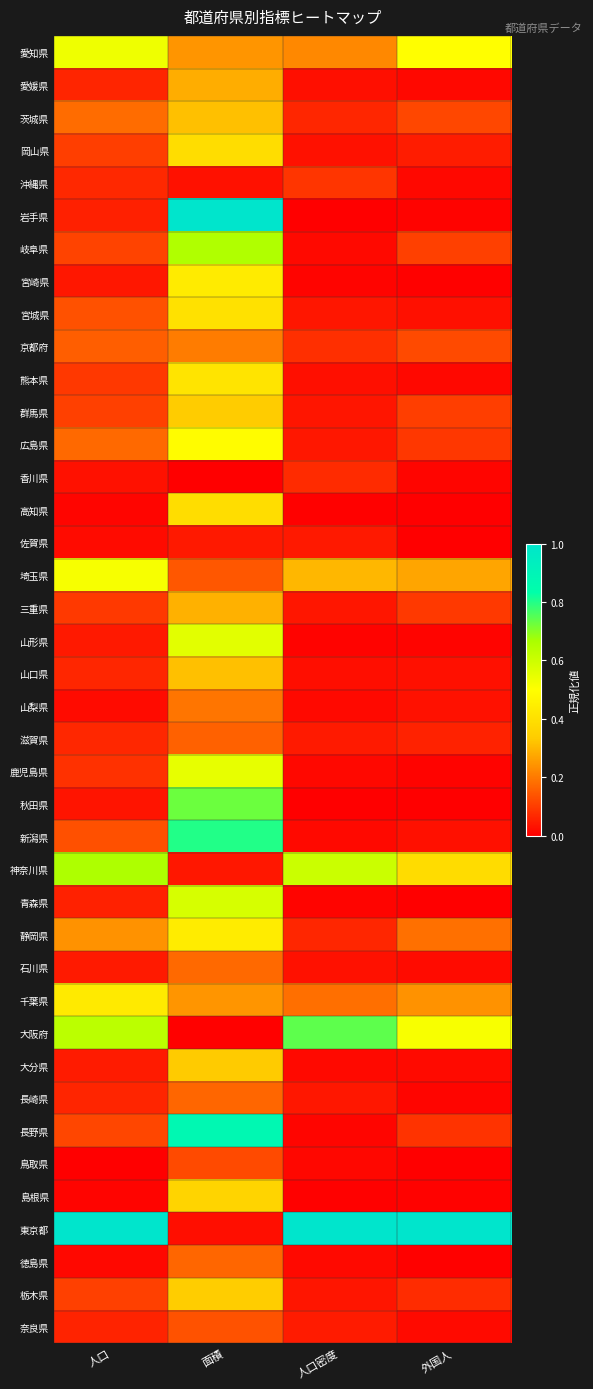

Reading left to right, what are all the values shown in this chart?

愛知県: 人口=0.5	面積=0.2	人口密度=0.2	外国人=0.5
愛媛県: 人口=0.1	面積=0.3	人口密度=0.0	外国人=0.0
茨城県: 人口=0.2	面積=0.3	人口密度=0.1	外国人=0.1
岡山県: 人口=0.1	面積=0.4	人口密度=0.0	外国人=0.0
沖縄県: 人口=0.1	面積=0.0	人口密度=0.1	外国人=0.0
岩手県: 人口=0.1	面積=1.0	人口密度=0.0	外国人=0.0
岐阜県: 人口=0.1	面積=0.7	人口密度=0.0	外国人=0.1
宮崎県: 人口=0.0	面積=0.4	人口密度=0.0	外国人=0.0
宮城県: 人口=0.1	面積=0.4	人口密度=0.0	外国人=0.0
京都府: 人口=0.2	面積=0.2	人口密度=0.1	外国人=0.1
熊本県: 人口=0.1	面積=0.4	人口密度=0.0	外国人=0.0
群馬県: 人口=0.1	面積=0.3	人口密度=0.0	外国人=0.1
広島県: 人口=0.2	面積=0.5	人口密度=0.0	外国人=0.1
香川県: 人口=0.0	面積=0.0	人口密度=0.1	外国人=0.0
高知県: 人口=0.0	面積=0.4	人口密度=0.0	外国人=0.0
佐賀県: 人口=0.0	面積=0.0	人口密度=0.0	外国人=0.0
埼玉県: 人口=0.5	面積=0.1	人口密度=0.3	外国人=0.3
三重県: 人口=0.1	面積=0.3	人口密度=0.0	外国人=0.1
山形県: 人口=0.0	面積=0.6	人口密度=0.0	外国人=0.0
山口県: 人口=0.1	面積=0.3	人口密度=0.0	外国人=0.0
山梨県: 人口=0.0	面積=0.2	人口密度=0.0	外国人=0.0
滋賀県: 人口=0.1	面積=0.2	人口密度=0.0	外国人=0.1
鹿児島県: 人口=0.1	面積=0.5	人口密度=0.0	外国人=0.0
秋田県: 人口=0.0	面積=0.7	人口密度=0.0	外国人=0.0
新潟県: 人口=0.1	面積=0.8	人口密度=0.0	外国人=0.0
神奈川県: 人口=0.7	面積=0.0	人口密度=0.6	外国人=0.4
青森県: 人口=0.1	面積=0.6	人口密度=0.0	外国人=0.0
静岡県: 人口=0.2	面積=0.4	人口密度=0.1	外国人=0.2
石川県: 人口=0.0	面積=0.2	人口密度=0.0	外国人=0.0
千葉県: 人口=0.4	面積=0.2	人口密度=0.2	外国人=0.2
大阪府: 人口=0.6	面積=0.0	人口密度=0.7	外国人=0.5
大分県: 人口=0.0	面積=0.3	人口密度=0.0	外国人=0.0
長崎県: 人口=0.1	面積=0.2	人口密度=0.0	外国人=0.0
長野県: 人口=0.1	面積=0.9	人口密度=0.0	外国人=0.1
鳥取県: 人口=0.0	面積=0.1	人口密度=0.0	外国人=0.0
島根県: 人口=0.0	面積=0.4	人口密度=0.0	外国人=0.0
東京都: 人口=1.0	面積=0.0	人口密度=1.0	外国人=1.0
徳島県: 人口=0.0	面積=0.2	人口密度=0.0	外国人=0.0
栃木県: 人口=0.1	面積=0.3	人口密度=0.0	外国人=0.1
奈良県: 人口=0.1	面積=0.1	人口密度=0.0	外国人=0.0